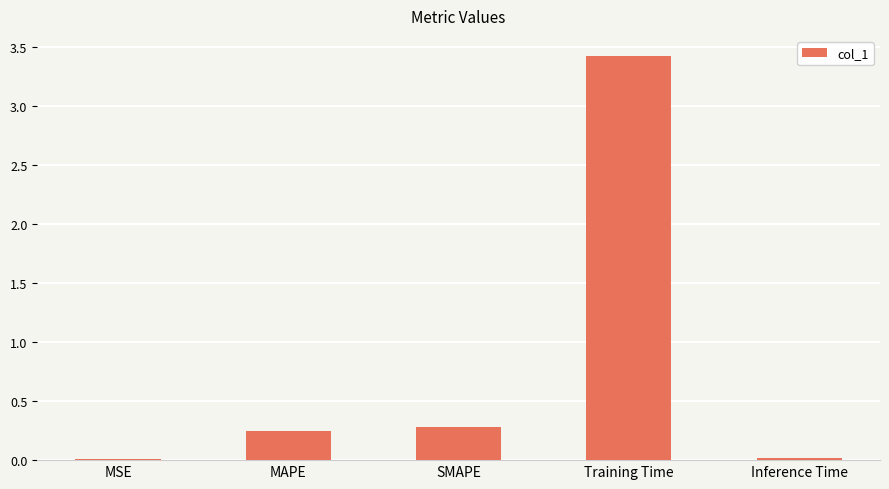

What is the sum of all values?

4.0